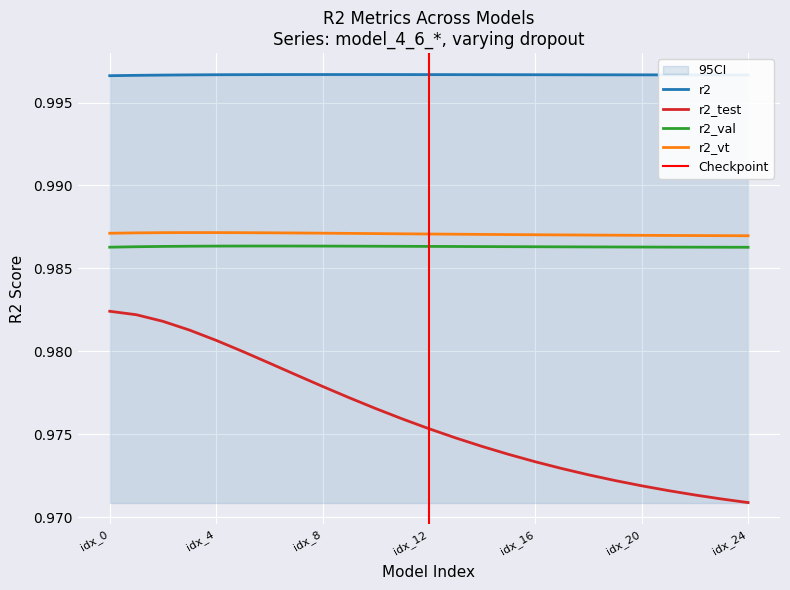

What is the lowest value of the r2_test series?

1.0